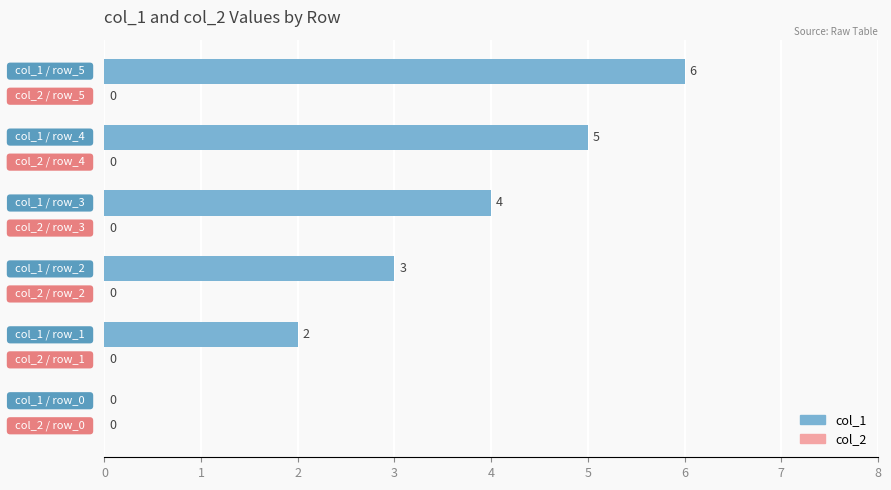

What is the sum of all values?

20